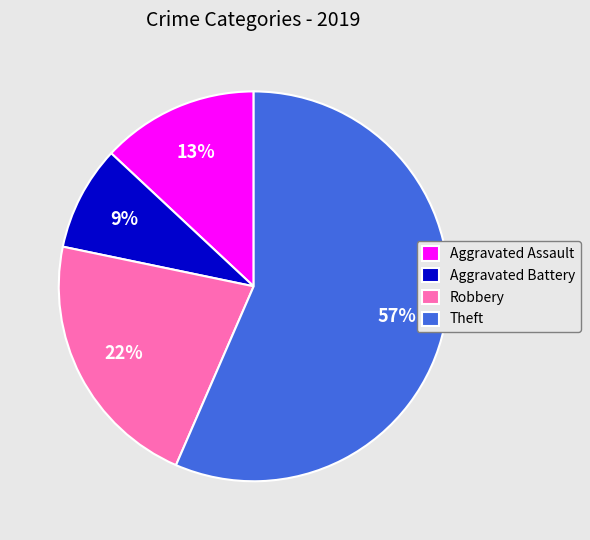

Is it true that Robbery is 12% of the pie?

False